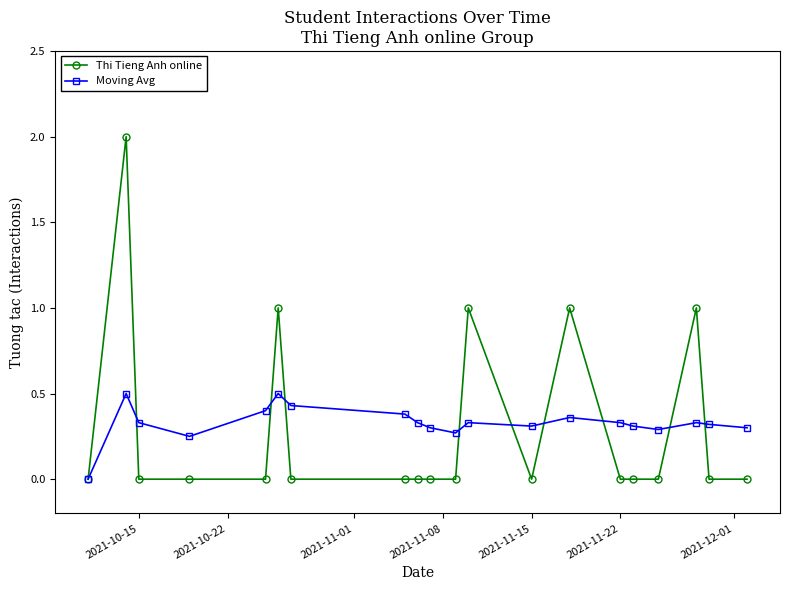

Which series ends up on top after the final intersection of Thi Tieng Anh online and Moving Avg?

Moving Avg